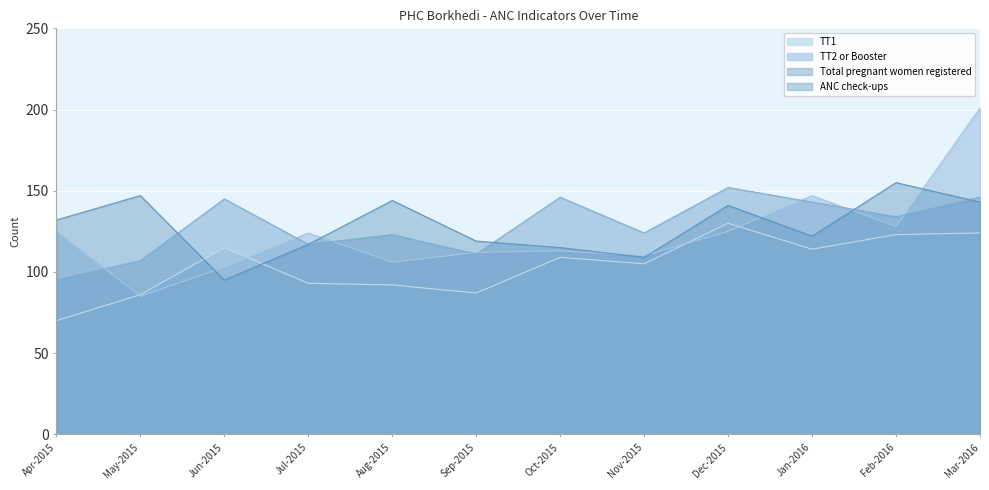

What is the value of the TT2 or Booster point at the 10th from the left?

147